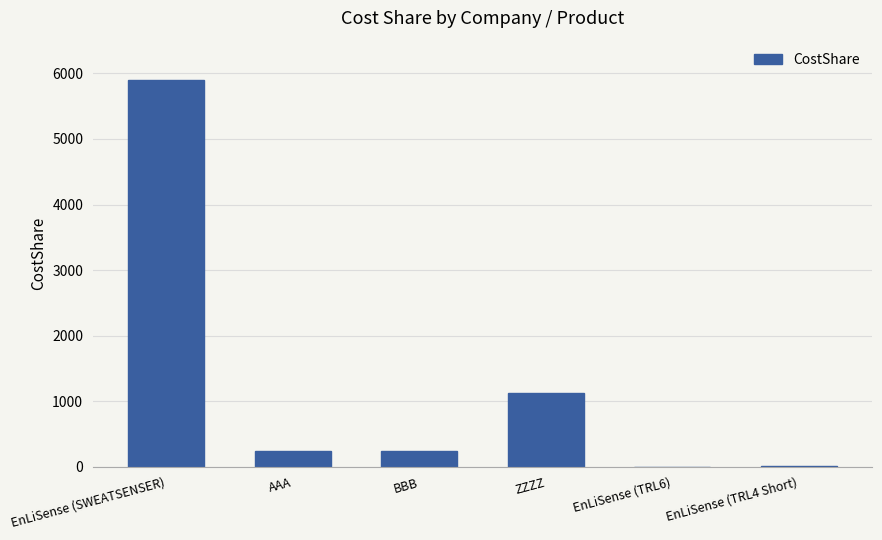

True or false: the data shows 234 at BBB.

True